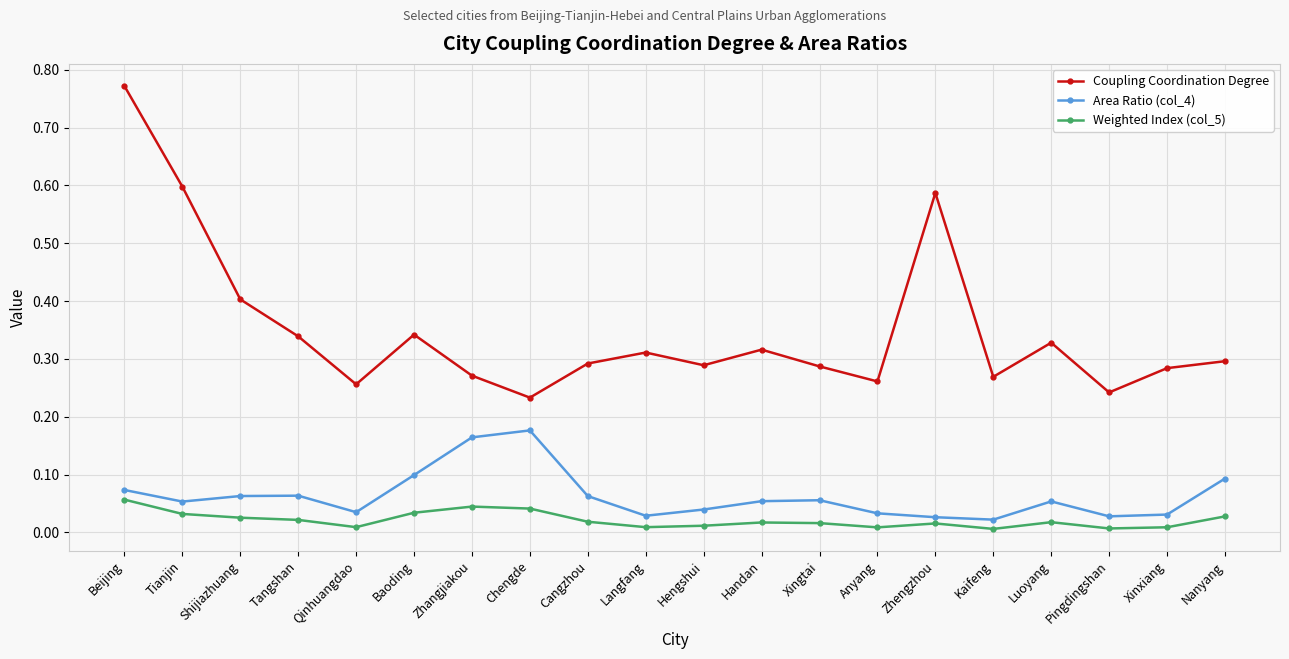

The value of Weighted Index (col_5) at Langfang is 0.0. True or false?

True